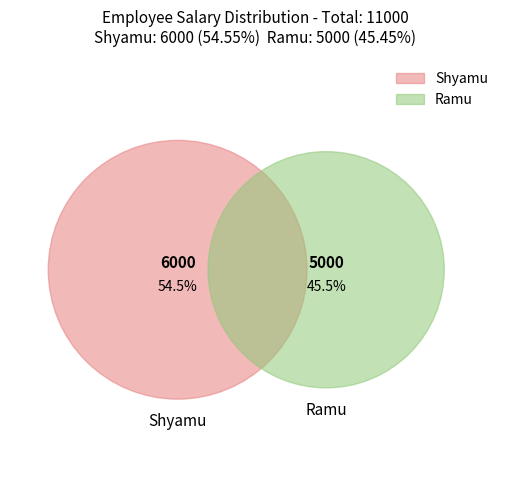

Does Shyamu represent more than half of the total?

Yes